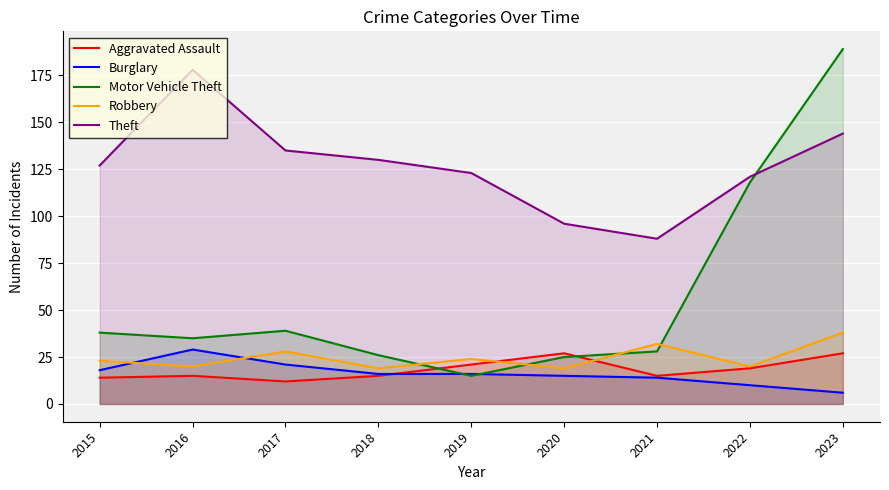

What is the difference between the second highest and second lowest values in the Burglary series?

11